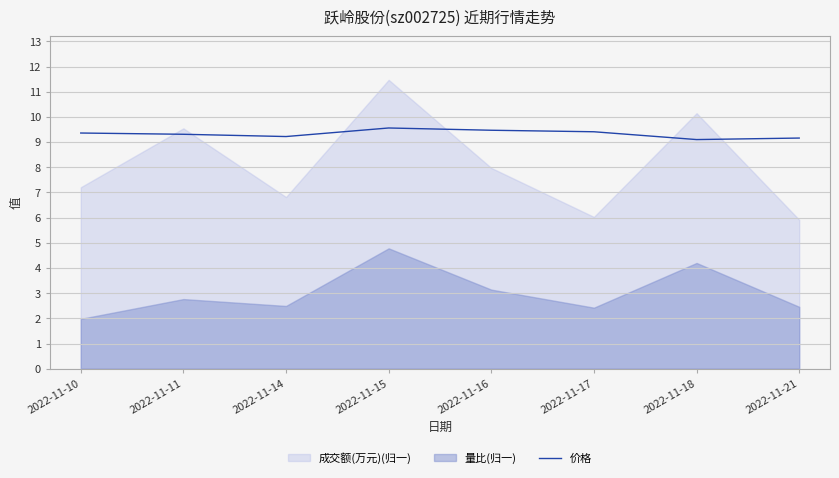

True or false: 价格 has a value of 13.1 at 2022-11-16.

False